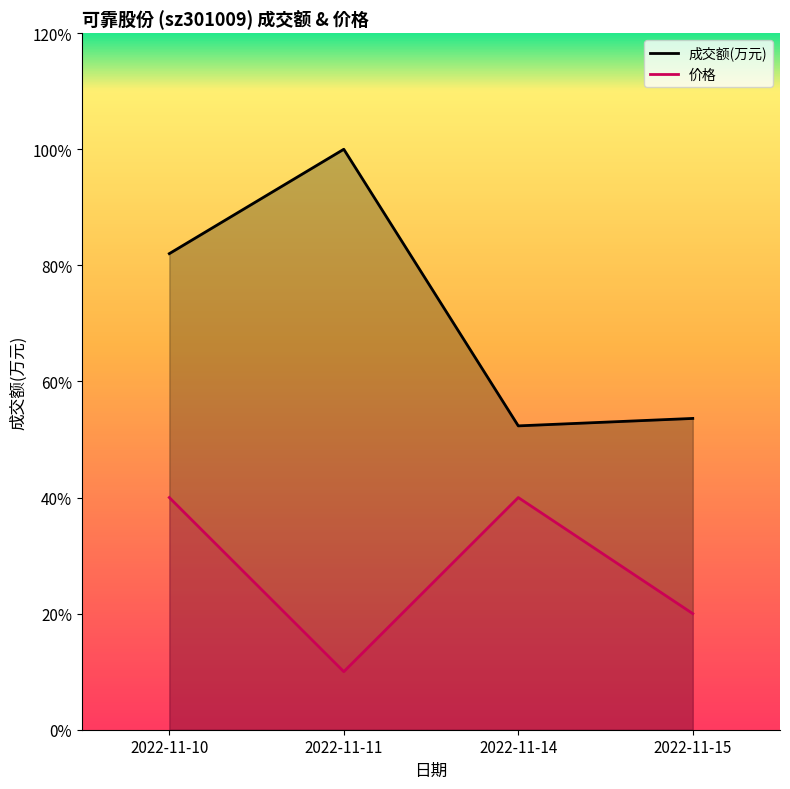

At which category does 价格 reach its first local peak?

2022-11-14